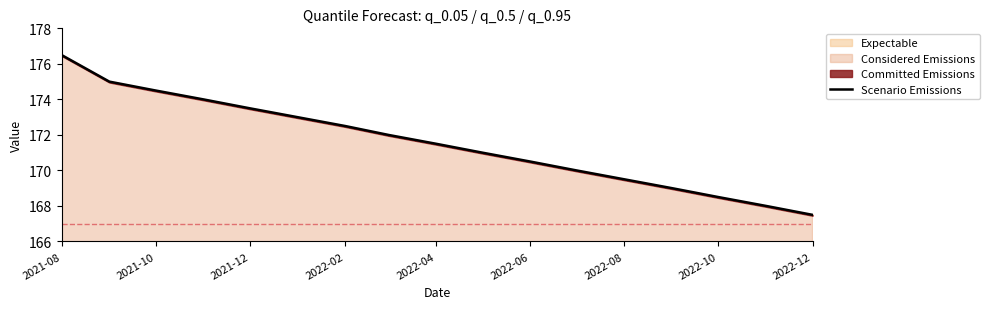

How many lines are shown in the chart?

1